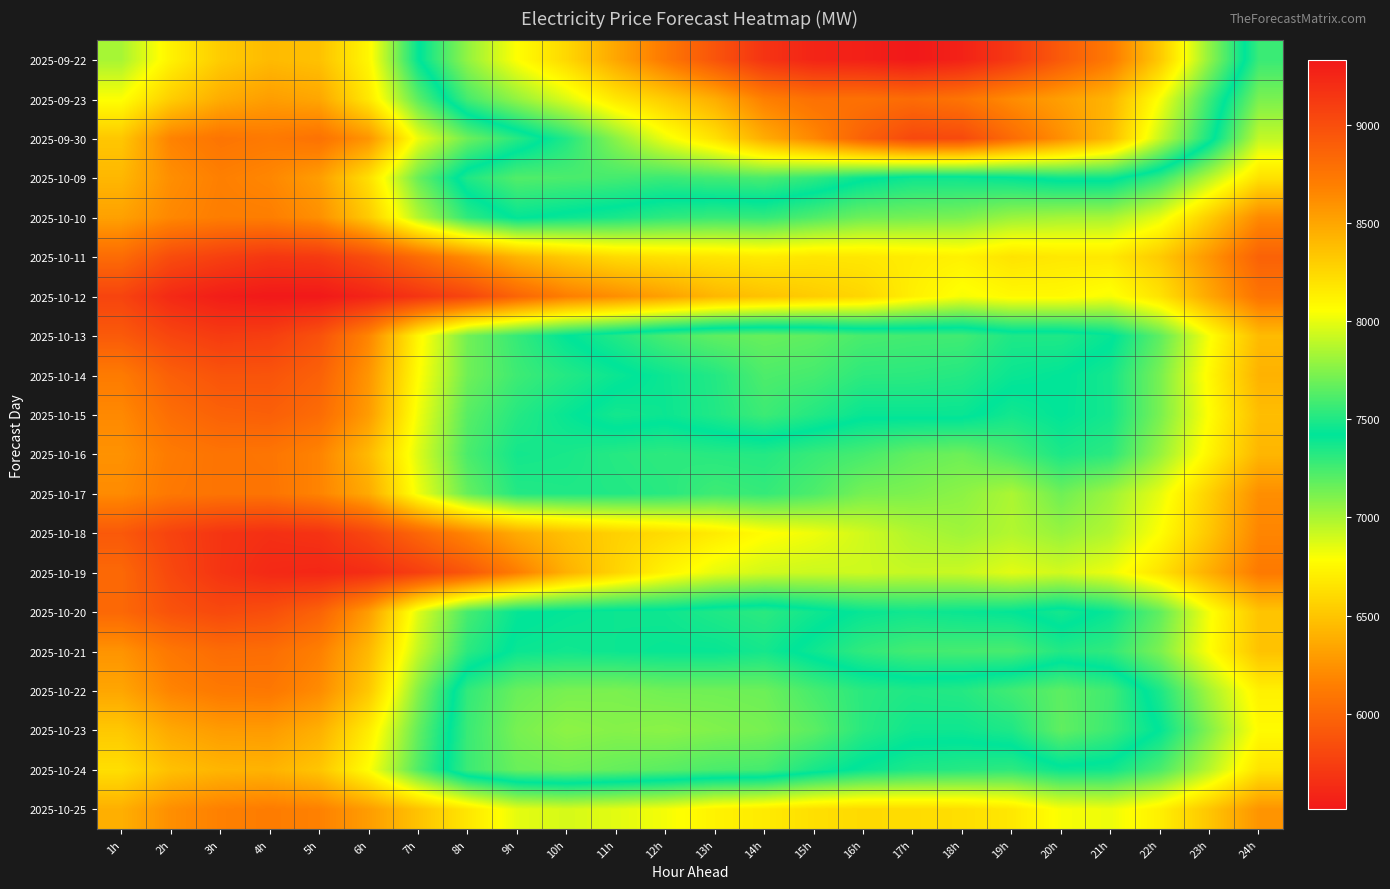

Reading left to right, transcribe all the data shown in this chart.

2025-09-22: 1h=7004	2h=6722	3h=6531	4h=6445	5h=6481	6h=6750	7h=7411	8h=7787	9h=8058	10h=8251	11h=8497	12h=8733	13h=8960	14h=9164	15h=9257	16h=9285	17h=9331	18h=9272	19h=9131	20h=8920	21h=8725	22h=8323	23h=7778	24h=7278
2025-09-23: 1h=6793	2h=6540	3h=6376	4h=6301	5h=6346	6h=6675	7h=7195	8h=7594	9h=7788	10h=7969	11h=8174	12h=8312	13h=8463	14h=8694	15h=8781	16h=8780	17h=8813	18h=8761	19h=8630	20h=8534	21h=8426	22h=8040	23h=7565	24h=7117
2025-09-30: 1h=6508	2h=6167	3h=6085	4h=6116	5h=6068	6h=6260	7h=6834	8h=7153	9h=7323	10h=7504	11h=7764	12h=8015	13h=8203	14h=8469	15h=8650	16h=8881	17h=9034	18h=9024	19h=8815	20h=8613	21h=8390	22h=7912	23h=7474	24h=6938
2025-10-09: 1h=6428	2h=6226	3h=6150	4h=6188	5h=6304	6h=6633	7h=7161	8h=7501	9h=7625	10h=7608	11h=7592	12h=7566	13h=7587	14h=7603	15h=7539	16h=7441	17h=7383	18h=7384	19h=7411	20h=7459	21h=7455	22h=7286	23h=6965	24h=6641
2025-10-10: 1h=6318	2h=6192	3h=6138	4h=6143	5h=6233	6h=6525	7h=6980	8h=7307	9h=7435	10h=7395	11h=7358	12h=7308	13h=7283	14h=7295	15h=7225	16h=7149	17h=7134	18h=7117	19h=7039	20h=7013	21h=7007	22h=6848	23h=6535	24h=6202
2025-10-11: 1h=6030	2h=5830	3h=5757	4h=5698	5h=5719	6h=5842	7h=6034	8h=6216	9h=6413	10h=6522	11h=6608	12h=6640	13h=6659	14h=6684	15h=6662	16h=6670	17h=6696	18h=6720	19h=6649	20h=6673	21h=6674	22h=6524	23h=6261	24h=5970
2025-10-12: 1h=5782	2h=5615	3h=5541	4h=5512	5h=5513	6h=5582	7h=5685	8h=5793	9h=5989	10h=6145	11h=6227	12h=6318	13h=6429	14h=6486	15h=6536	16h=6585	17h=6711	18h=6805	19h=6756	20h=6758	21h=6805	22h=6646	23h=6348	24h=6078
2025-10-13: 1h=5920	2h=5790	3h=5727	4h=5748	5h=5867	6h=6183	7h=6746	8h=7138	9h=7289	10h=7419	11h=7505	12h=7599	13h=7658	14h=7677	15h=7655	16h=7601	17h=7586	18h=7582	19h=7497	20h=7499	21h=7437	22h=7185	23h=6800	24h=6448
2025-10-14: 1h=6126	2h=5953	3h=5881	4h=5884	5h=5964	6h=6262	7h=6778	8h=7145	9h=7268	10h=7333	11h=7394	12h=7453	13h=7509	14h=7614	15h=7594	16h=7533	17h=7529	18h=7511	19h=7447	20h=7425	21h=7368	22h=7123	23h=6753	24h=6404
2025-10-15: 1h=6200	2h=6040	3h=5969	4h=5953	5h=6031	6h=6296	7h=6822	8h=7204	9h=7329	10h=7403	11h=7472	12h=7450	13h=7502	14h=7571	15h=7509	16h=7442	17h=7443	18h=7444	19h=7374	20h=7420	21h=7371	22h=7120	23h=6780	24h=6460
2025-10-16: 1h=6244	2h=6121	3h=6080	4h=6090	5h=6173	6h=6444	7h=6875	8h=7238	9h=7373	10h=7360	11h=7327	12h=7309	13h=7324	14h=7332	15h=7284	16h=7246	17h=7179	18h=7150	19h=7245	20h=7354	21h=7313	22h=7047	23h=6734	24h=6422
2025-10-17: 1h=6211	2h=6106	3h=6082	4h=6082	5h=6174	6h=6366	7h=6827	8h=7169	9h=7334	10h=7344	11h=7339	12h=7322	13h=7267	14h=7291	15h=7230	16h=7128	17h=7110	18h=7072	19h=6995	20h=7147	21h=7030	22h=6845	23h=6551	24h=6226
2025-10-18: 1h=5913	2h=5774	3h=5685	4h=5653	5h=5675	6h=5803	7h=5999	8h=6185	9h=6369	10h=6476	11h=6557	12h=6611	13h=6688	14h=6775	15h=6826	16h=6905	17h=6984	18h=7026	19h=6978	20h=7045	21h=6975	22h=6783	23h=6503	24h=6180
2025-10-19: 1h=6009	2h=5805	3h=5682	4h=5614	5h=5599	6h=5637	7h=5749	8h=5902	9h=6140	10h=6398	11h=6571	12h=6732	13h=6847	14h=6900	15h=6916	16h=6910	17h=6931	18h=6922	19h=6859	20h=6902	21h=6833	22h=6645	23h=6382	24h=6118
2025-10-20: 1h=6008	2h=5873	3h=5815	4h=5850	5h=5976	6h=6301	7h=6869	8h=7249	9h=7407	10h=7432	11h=7452	12h=7459	13h=7499	14h=7529	15h=7463	16h=7402	17h=7380	18h=7398	19h=7413	20h=7476	21h=7399	22h=7180	23h=6805	24h=6495
2025-10-21: 1h=6254	2h=6101	3h=6033	4h=6043	5h=6152	6h=6438	7h=6939	8h=7315	9h=7447	10h=7463	11h=7451	12h=7438	13h=7439	14h=7473	15h=7384	16h=7298	17h=7255	18h=7249	19h=7241	20h=7335	21h=7300	22h=7115	23h=6786	24h=6485
2025-10-22: 1h=6344	2h=6174	3h=6113	4h=6104	5h=6212	6h=6513	7h=7093	8h=7547	9h=7683	10h=7721	11h=7727	12h=7702	13h=7700	14h=7691	15h=7598	16h=7526	17h=7500	18h=7512	19h=7582	20h=7652	21h=7578	22h=7354	23h=7010	24h=6717
2025-10-23: 1h=6514	2h=6356	3h=6292	4h=6290	5h=6393	6h=6695	7h=7177	8h=7565	9h=7718	10h=7773	11h=7753	12h=7767	13h=7741	14h=7718	15h=7648	16h=7522	17h=7460	18h=7458	19h=7496	20h=7662	21h=7570	22h=7415	23h=7094	24h=6767
2025-10-24: 1h=6626	2h=6473	3h=6419	4h=6408	5h=6499	6h=6788	7h=7224	8h=7569	9h=7682	10h=7701	11h=7673	12h=7643	13h=7606	14h=7591	15h=7481	16h=7399	17h=7346	18h=7327	19h=7307	20h=7395	21h=7381	22h=7236	23h=6963	24h=6649
2025-10-25: 1h=6390	2h=6227	3h=6156	4h=6132	5h=6160	6h=6299	7h=6486	8h=6668	9h=6853	10h=6890	11h=6859	12h=6813	13h=6727	14h=6689	15h=6631	16h=6605	17h=6614	18h=6626	19h=6673	20h=6804	21h=6830	22h=6713	23h=6503	24h=6257